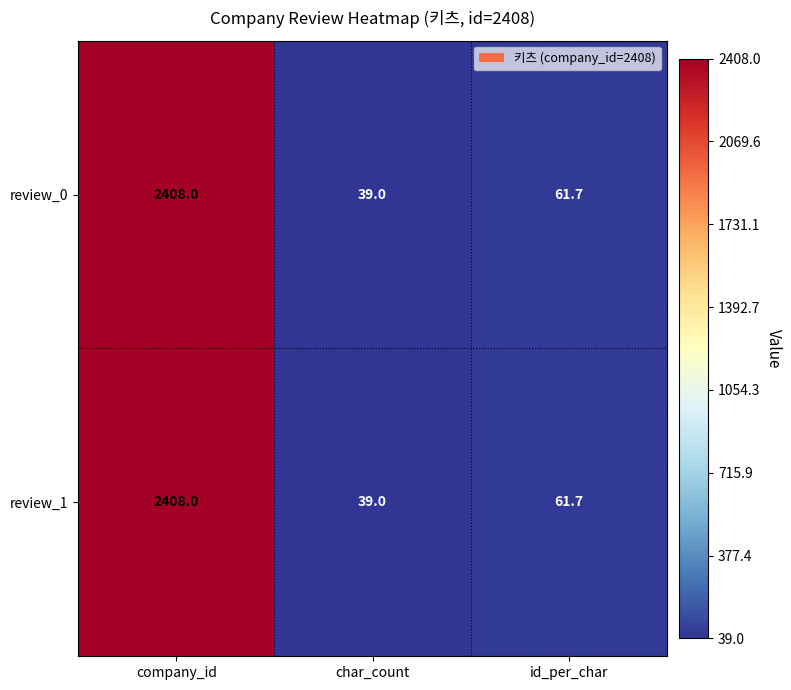

The review_1 series shows 20.5 at id_per_char. True or false?

False